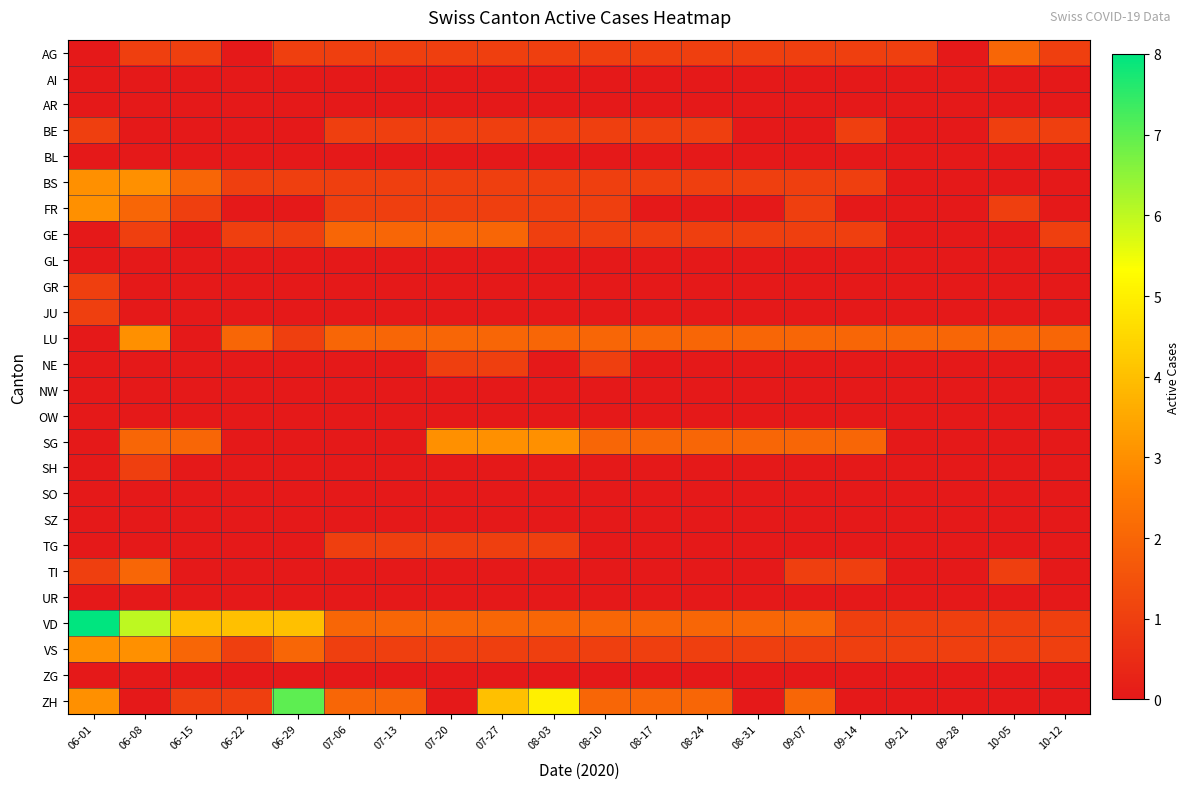

Which label corresponds to the smallest value in the chart?

06-01